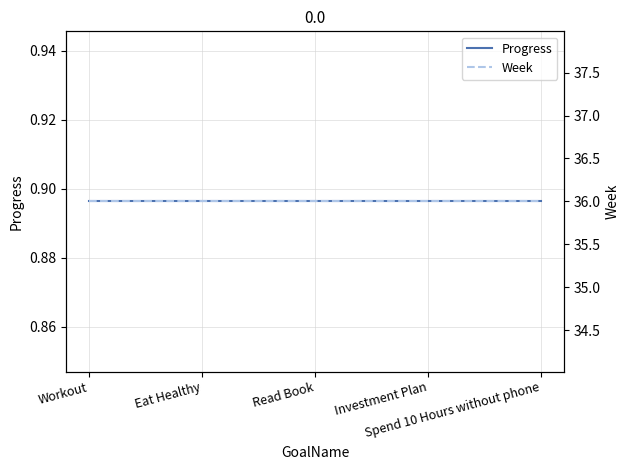

True or false: Progress has a value of 0.9 at Workout.

True